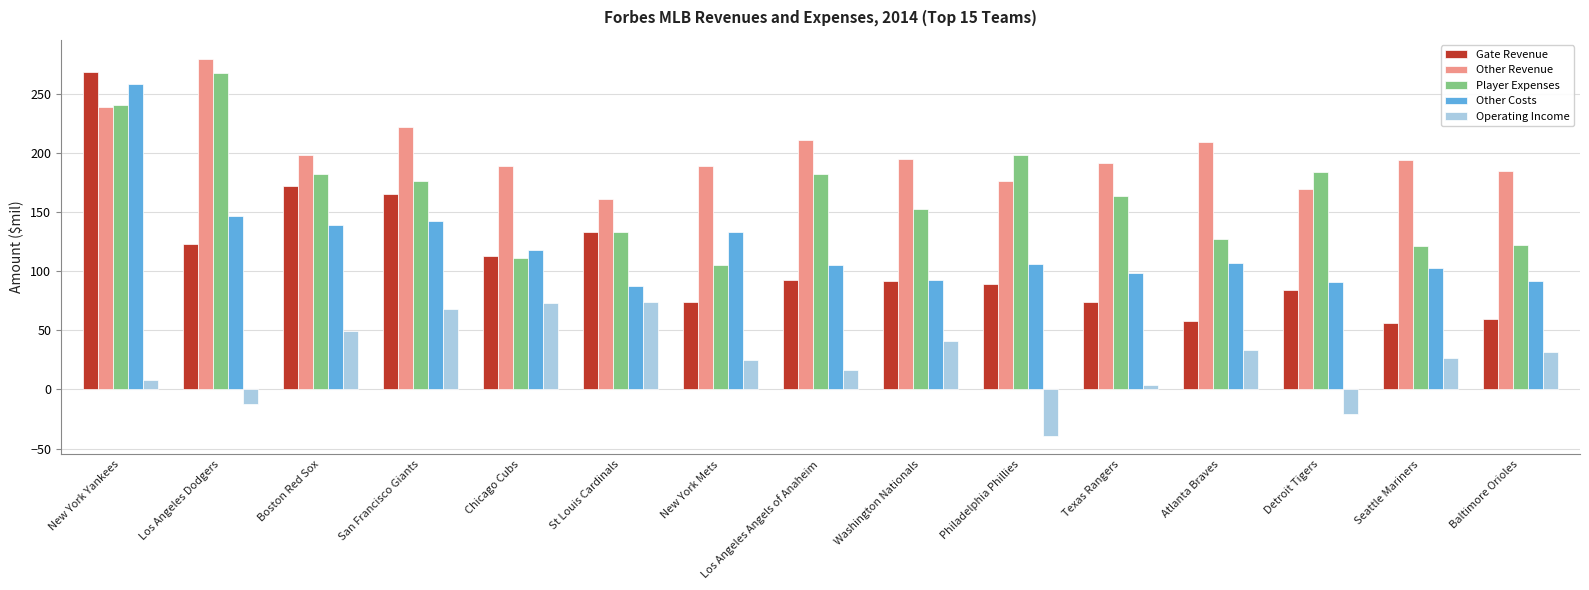

What position from the left is Seattle Mariners?

14